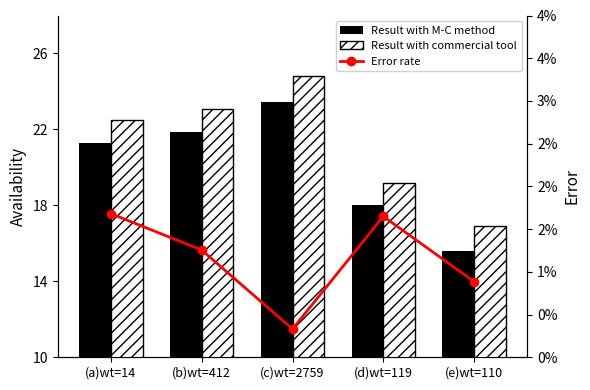

At which category is the sum across all series the highest?

(c)wt=2759